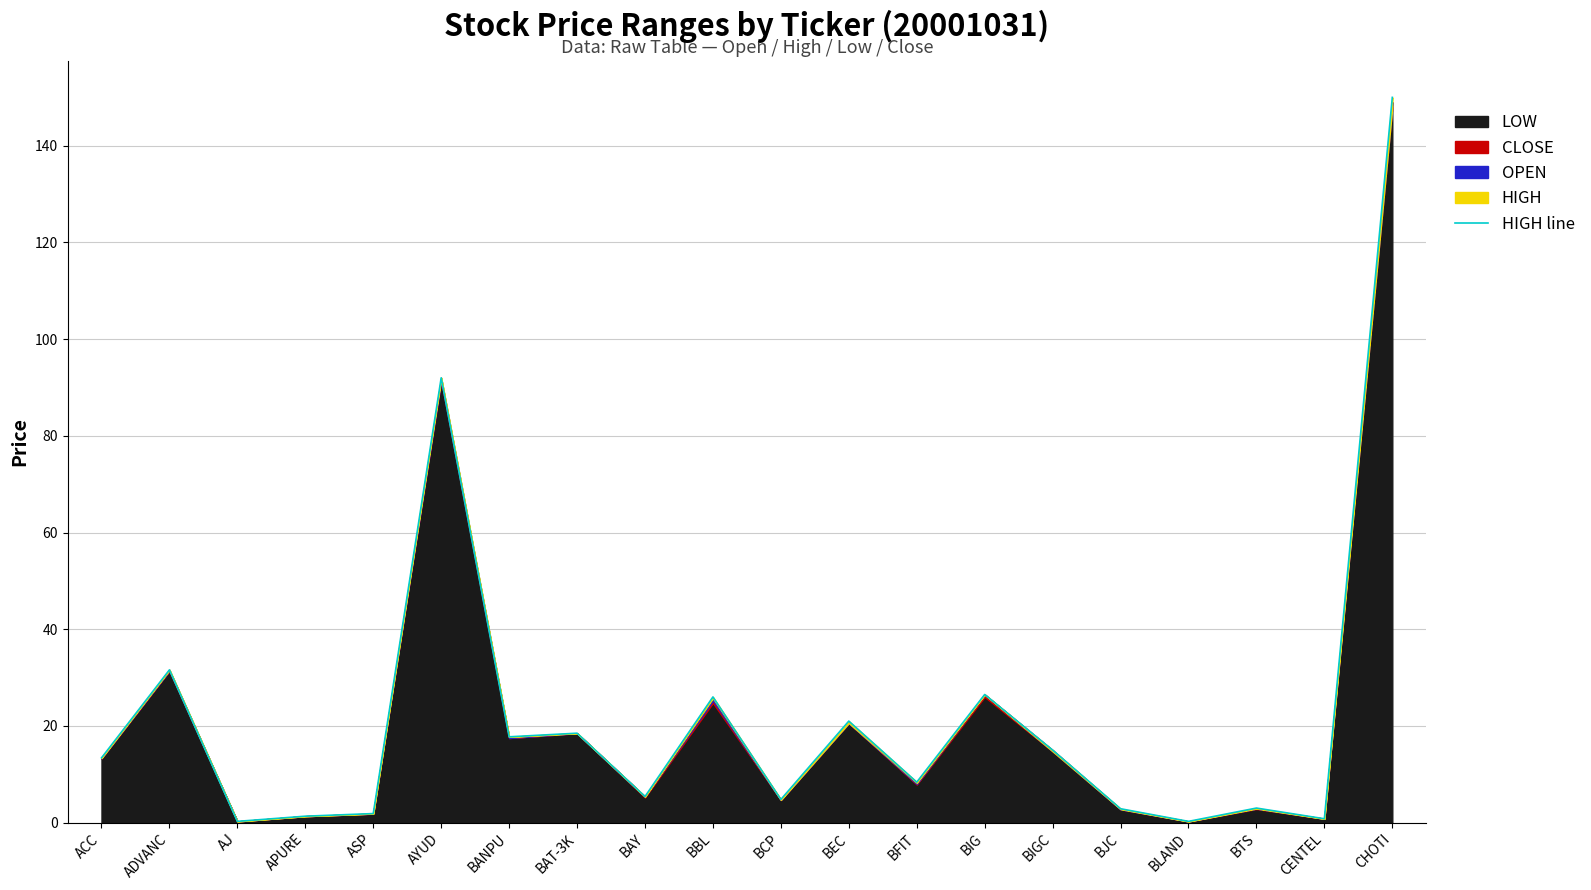

Which category has the highest value across all series?

CHOTI